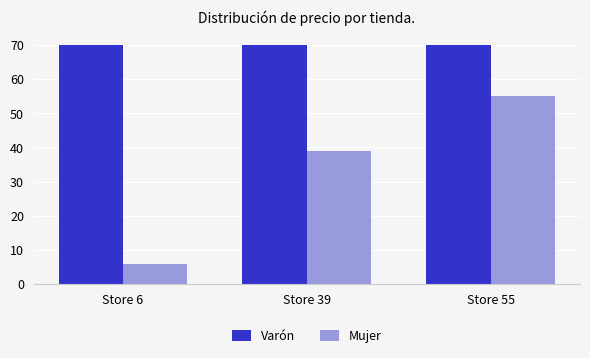

Reading left to right, what are all the values shown in this chart?

Varón: Store 6=69.9	Store 39=69.9	Store 55=69.9
Mujer: Store 6=6.0	Store 39=39.0	Store 55=55.0